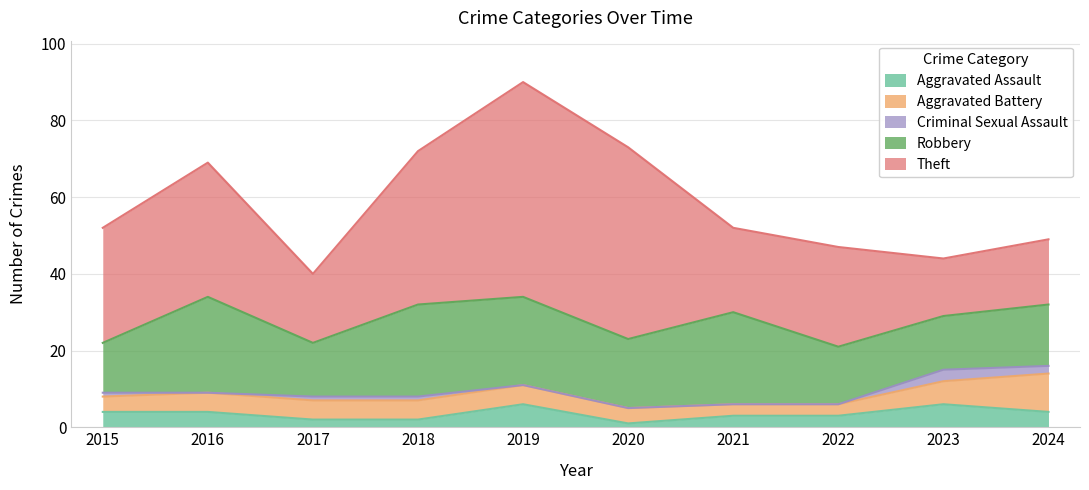

What is the value of the Criminal Sexual Assault point at the 9th from the left?

3